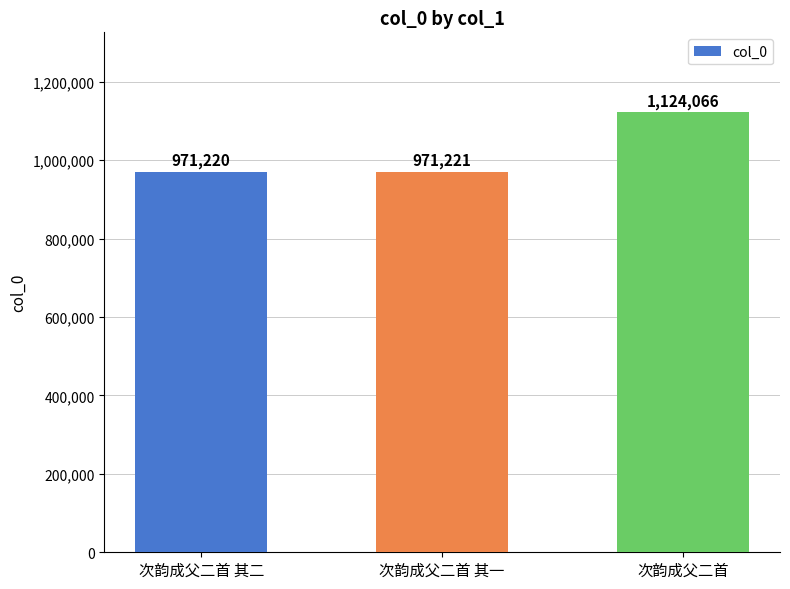

Rank the categories by value from lowest to highest.

次韵成父二首 其二, 次韵成父二首 其一, 次韵成父二首